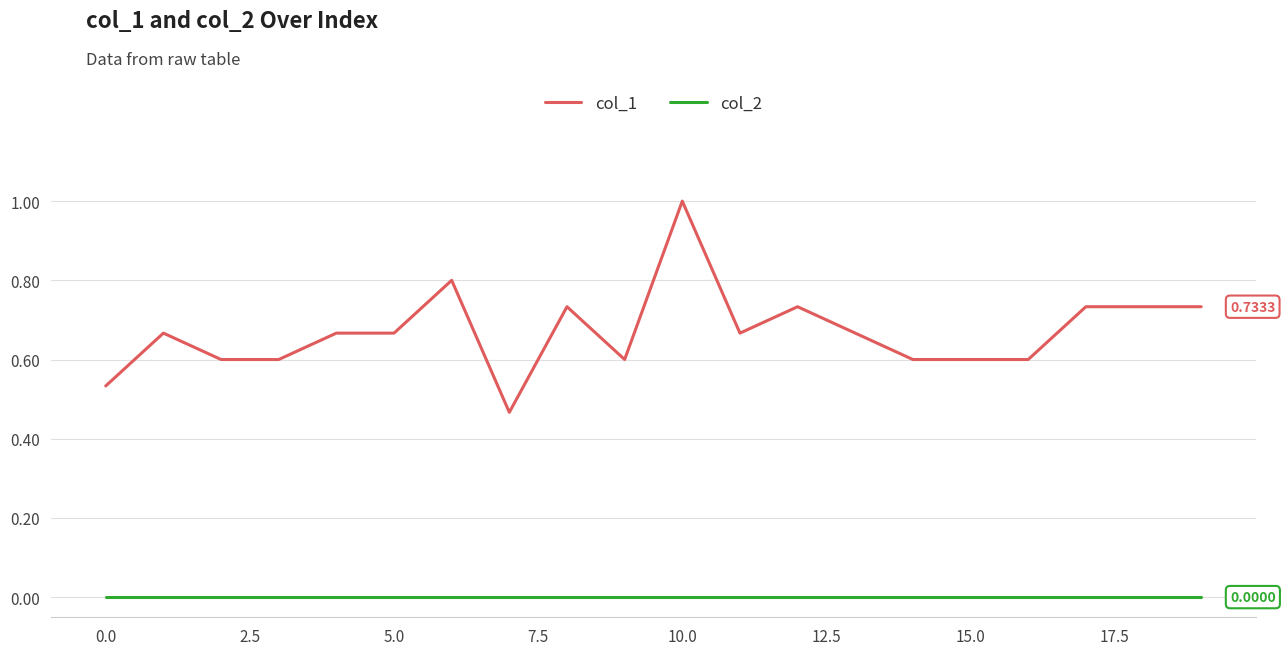

True or false: col_2 and col_1 cross at least once.

False